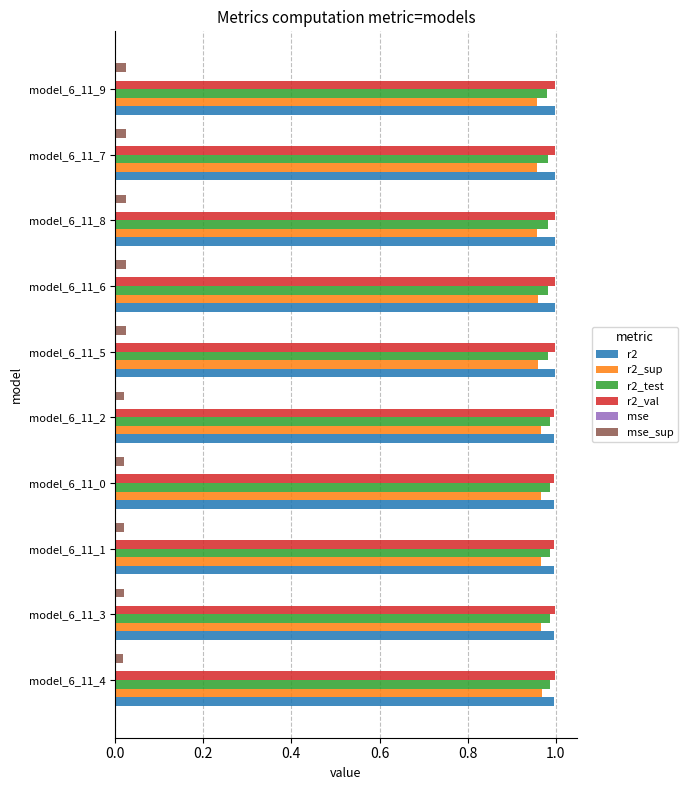

Is it true that r2_test equals 1.0 at model_6_11_4?

True